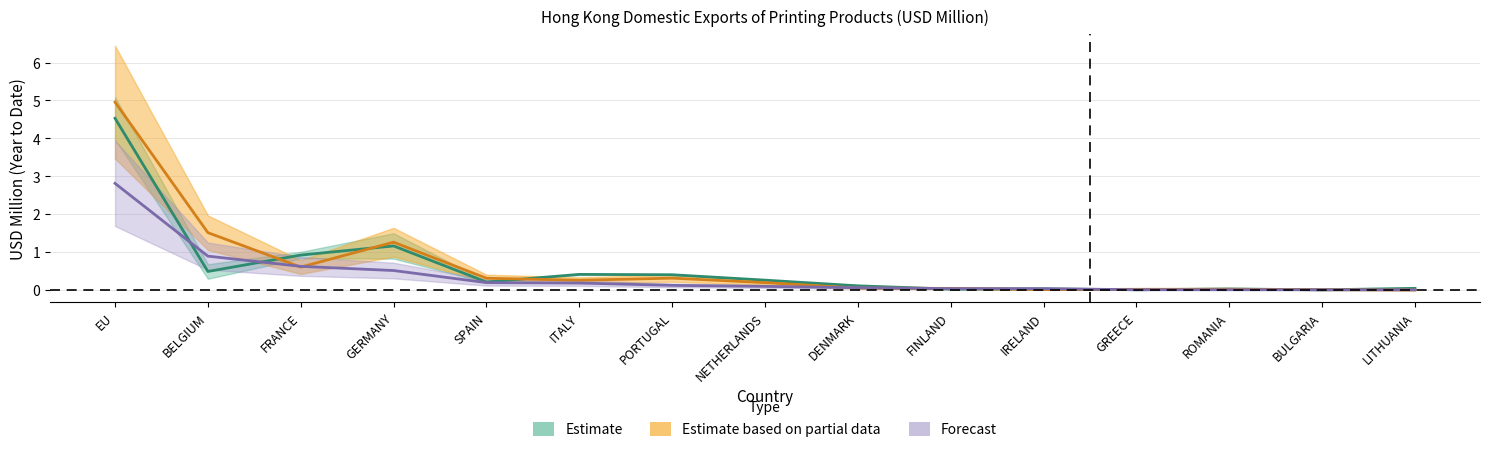

What is the maximum value for 201912?

5.0